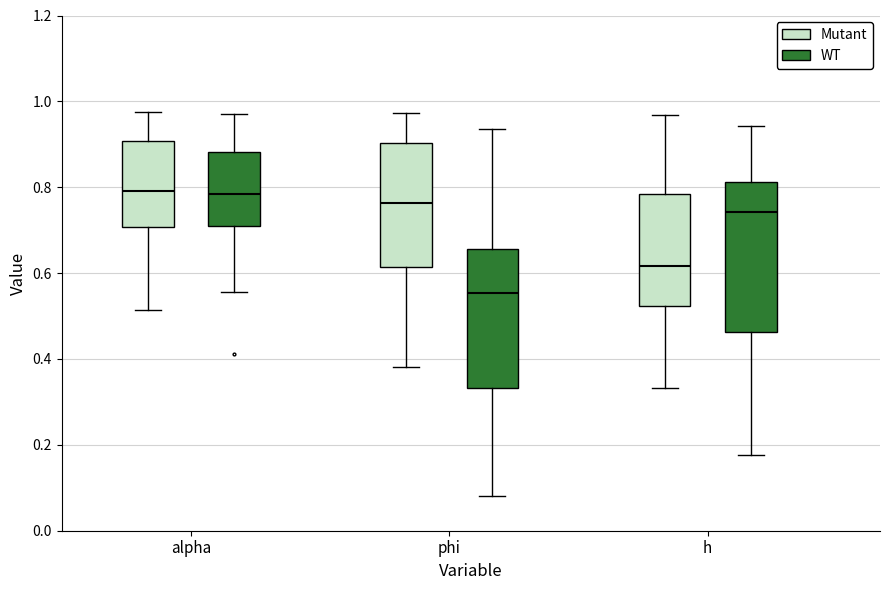

Reading left to right, transcribe this box plot: for each box, give where its median line is, the range the box spans, and where its two whiskers end, as read against the y-axis. The values are not printed on the chart, so give them approximately, as read against the axis.

alpha (Mutant): median 0.80, box 0.70 to 0.90, whiskers 0.52 to 0.98
alpha (WT): median 0.78, box 0.70 to 0.88, whiskers 0.56 to 0.98
phi (Mutant): median 0.76, box 0.62 to 0.90, whiskers 0.38 to 0.98
phi (WT): median 0.56, box 0.34 to 0.66, whiskers 0.08 to 0.94
h (Mutant): median 0.62, box 0.52 to 0.78, whiskers 0.34 to 0.96
h (WT): median 0.74, box 0.46 to 0.82, whiskers 0.18 to 0.94